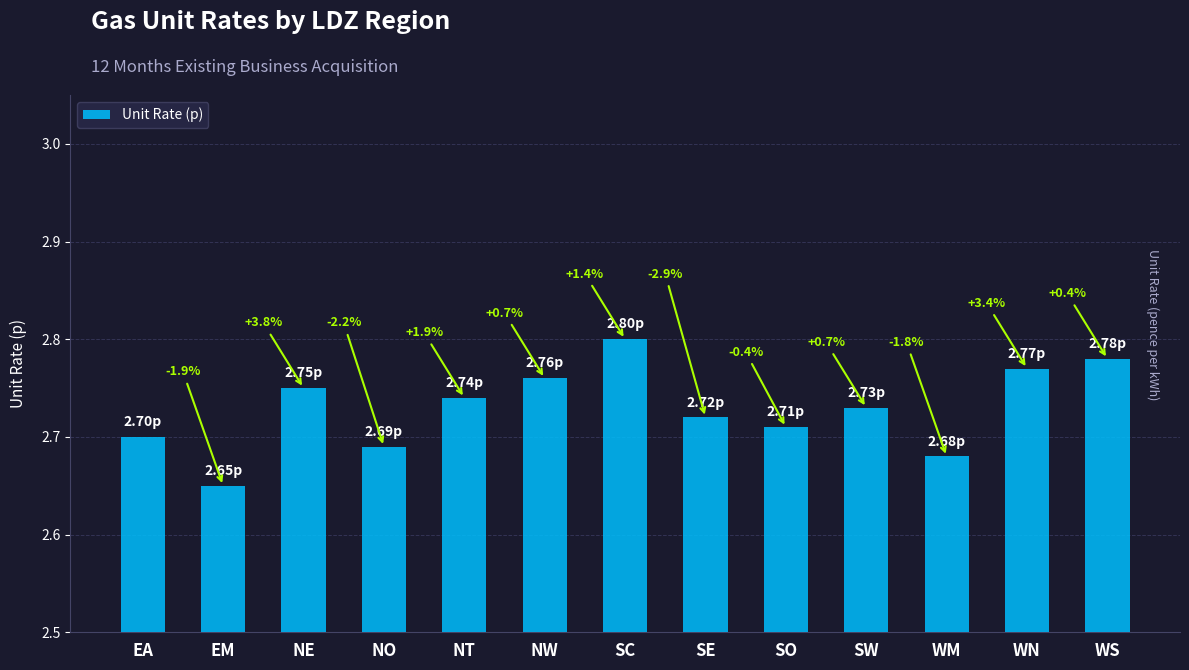

Rank the categories by value from lowest to highest.

EM, WM, NO, EA, SO, SE, SW, NT, NE, NW, WN, WS, SC